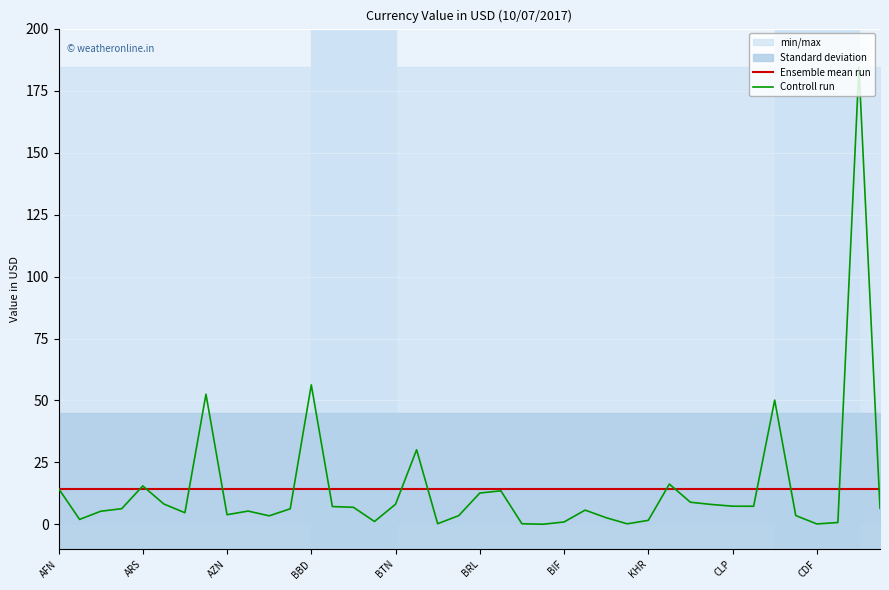

The Controll run series shows 3.9 at AZN. True or false?

True